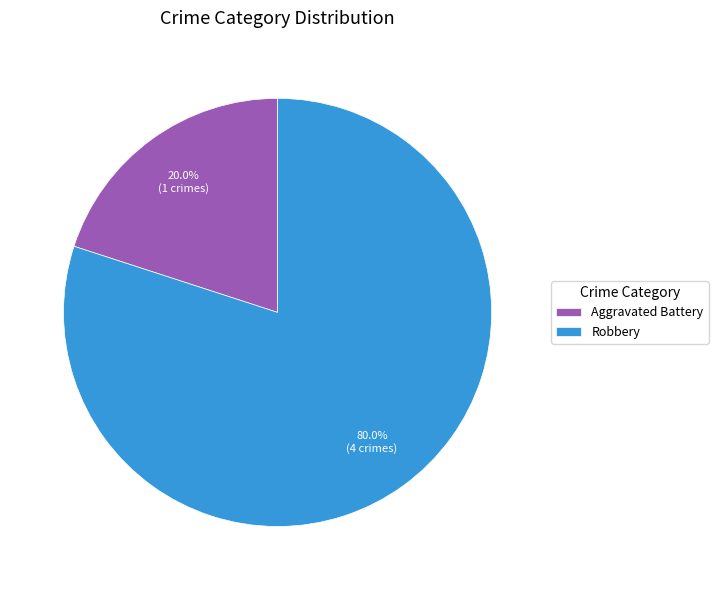

Is it true that Robbery is 73% of the pie?

False